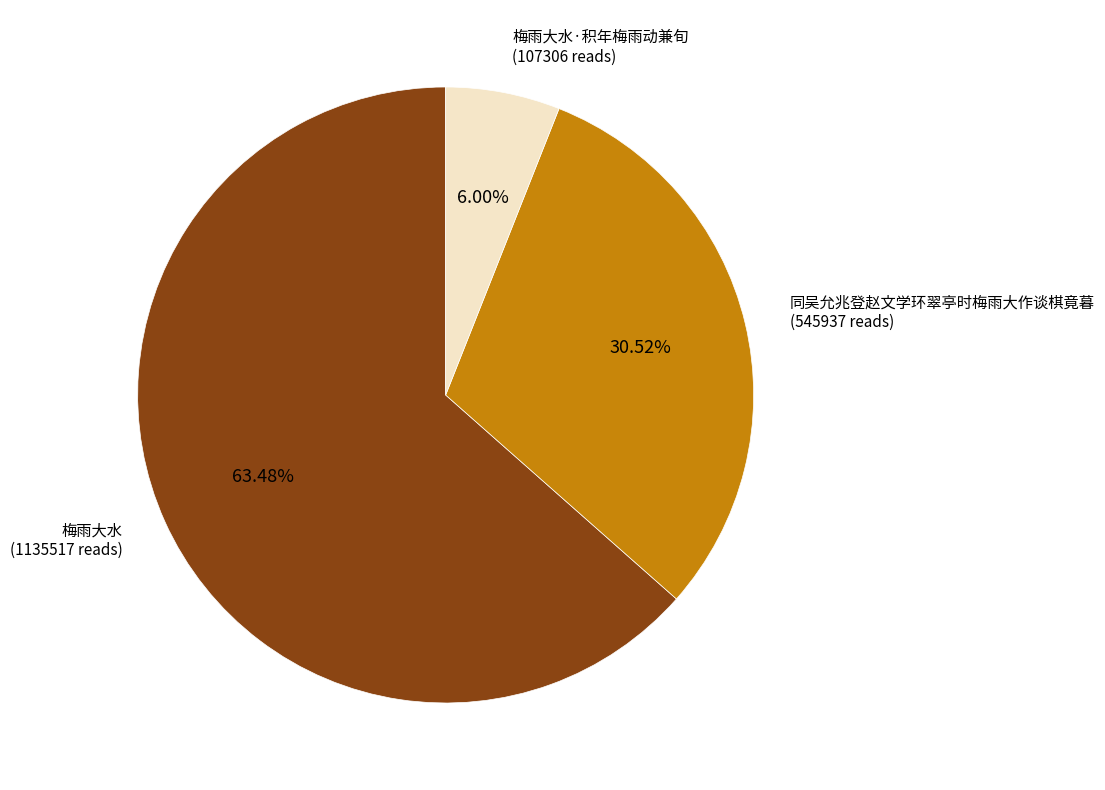

To the nearest percent, what portion does 梅雨大水·积年梅雨动兼旬 represent?

6%